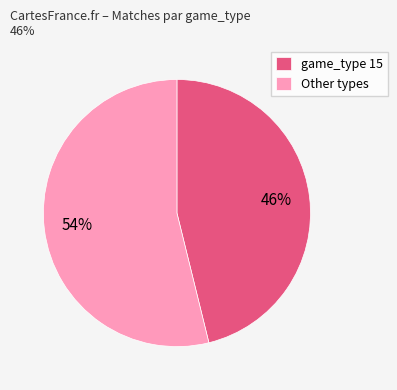

Is the sum of game_type 15 and Other types greater than half?

Yes